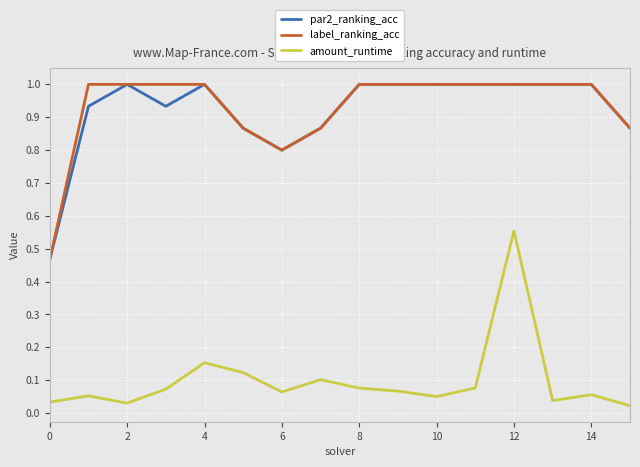

True or false: par2_ranking_acc and amount_runtime cross at least once.

False